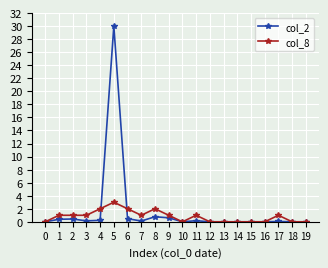

What value does the col_8 series have at 3?

1.0